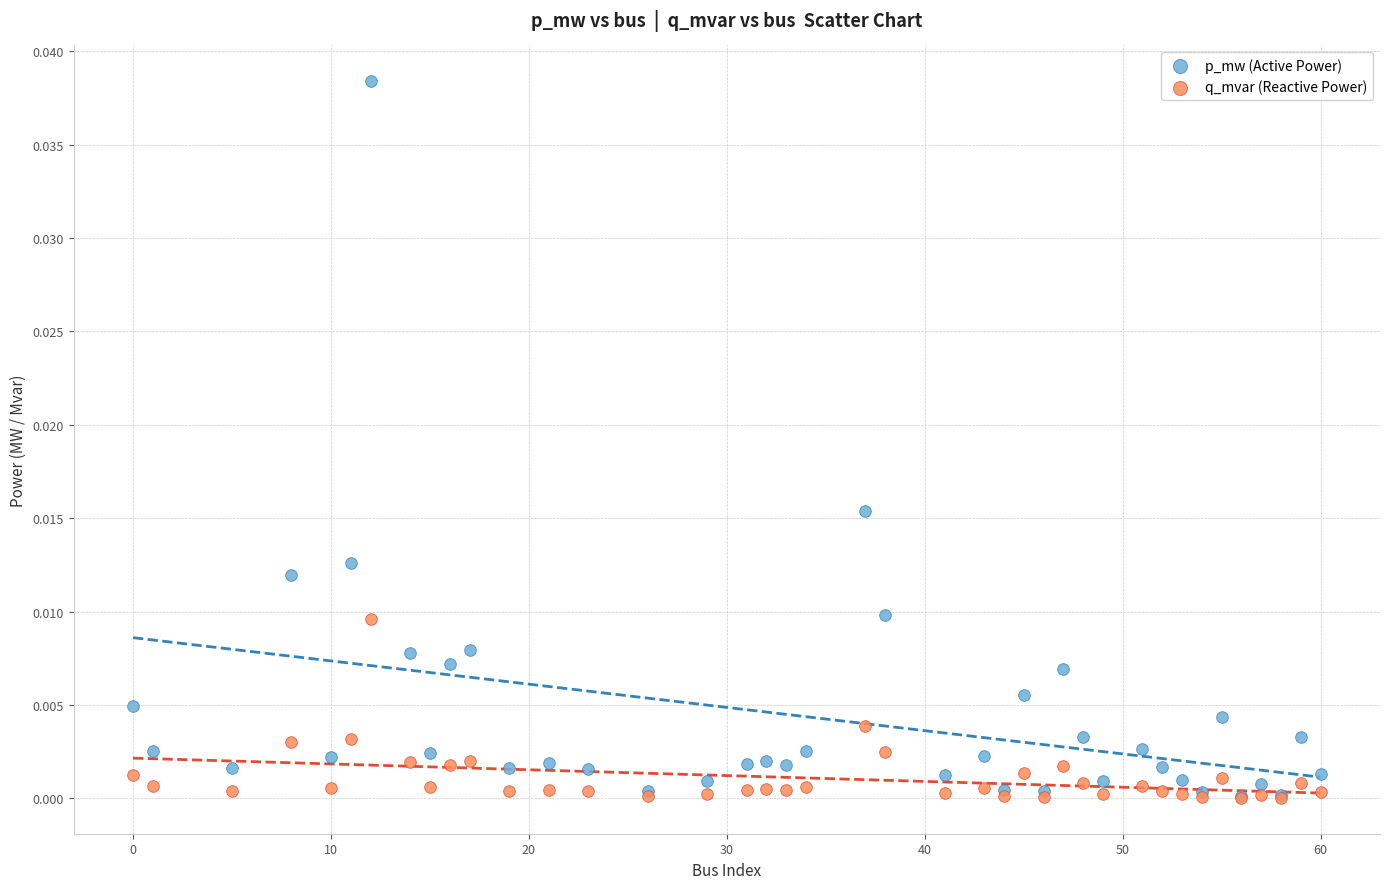

What are all the series names shown in the legend?

p_mw (Active Power), q_mvar (Reactive Power)